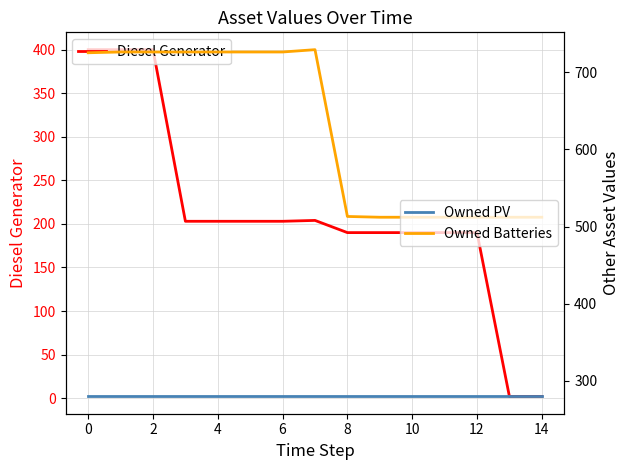

How many data points in Owned Batteries are less than 725?

7